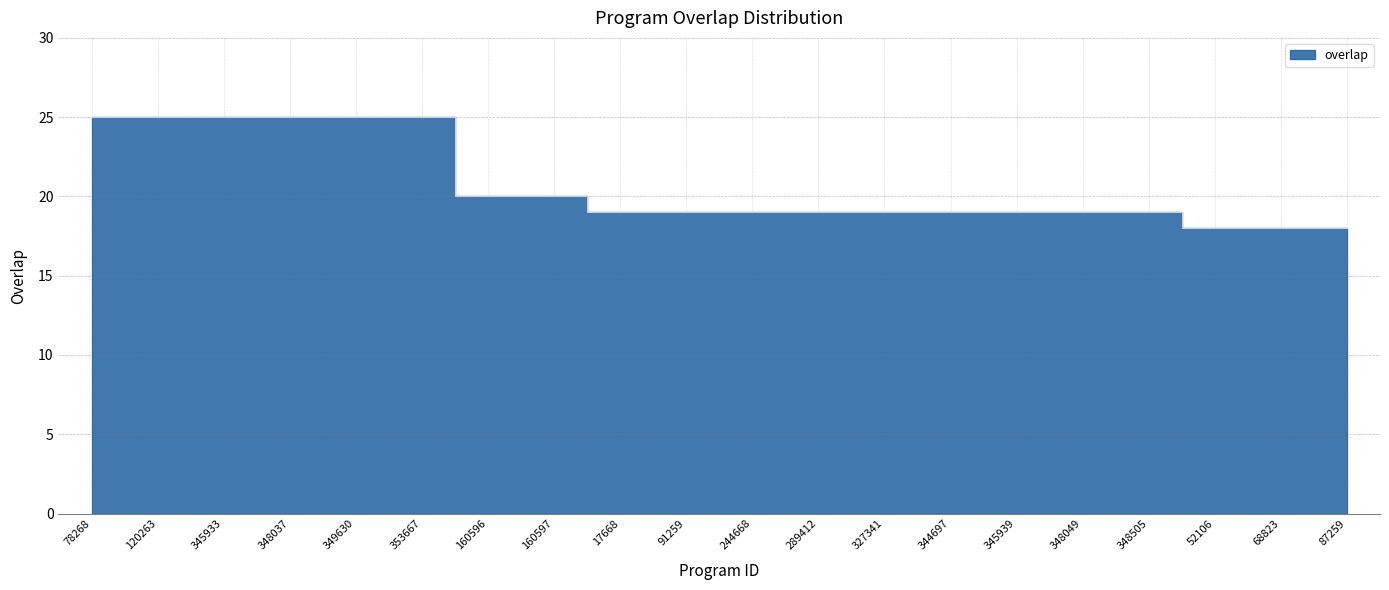

Does the chart display data point markers on the line(s)?

No